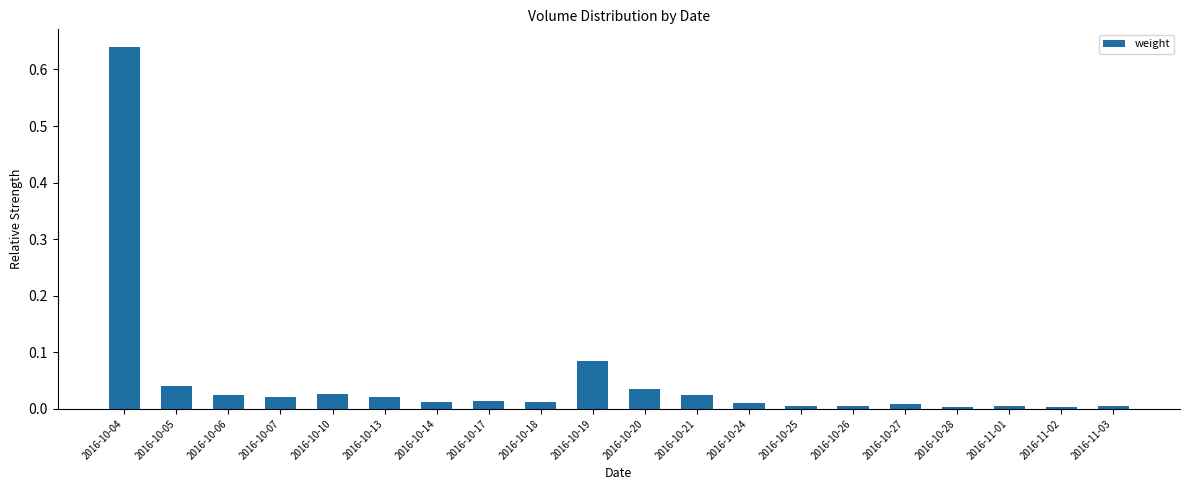

What is the label of the 5th bar from the right?

2016-10-27